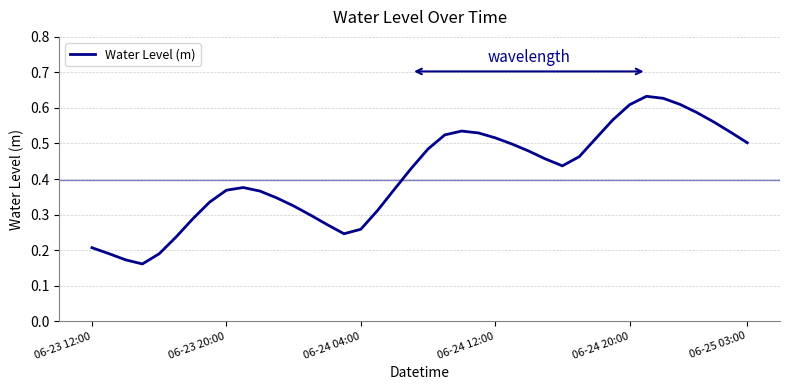

Does the chart have visible grid lines?

Yes